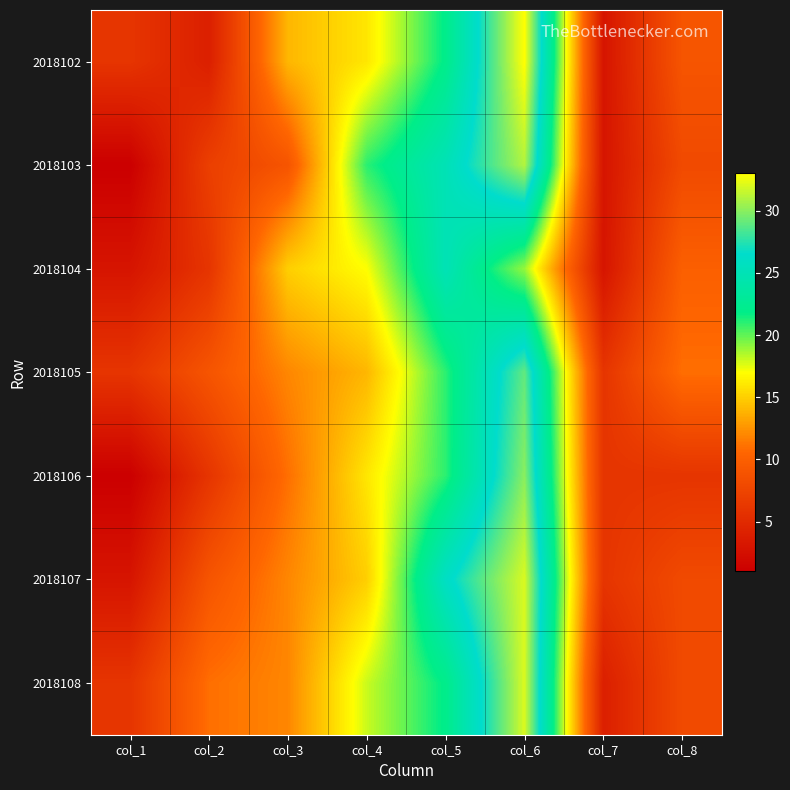

Reading left to right, extract all data points from this chart.

2018102: col_1=6	col_2=4	col_3=14	col_4=16	col_5=22	col_6=33	col_7=3	col_8=9
2018103: col_1=1	col_2=7	col_3=9	col_4=21	col_5=25	col_6=31	col_7=3	col_8=8
2018104: col_1=3	col_2=6	col_3=15	col_4=17	col_5=25	col_6=19	col_7=3	col_8=10
2018105: col_1=6	col_2=9	col_3=12	col_4=14	col_5=21	col_6=29	col_7=6	col_8=11
2018106: col_1=1	col_2=6	col_3=11	col_4=16	col_5=21	col_6=30	col_7=6	col_8=6
2018107: col_1=3	col_2=9	col_3=12	col_4=15	col_5=26	col_6=32	col_7=6	col_8=8
2018108: col_1=6	col_2=11	col_3=12	col_4=18	col_5=22	col_6=32	col_7=4	col_8=8